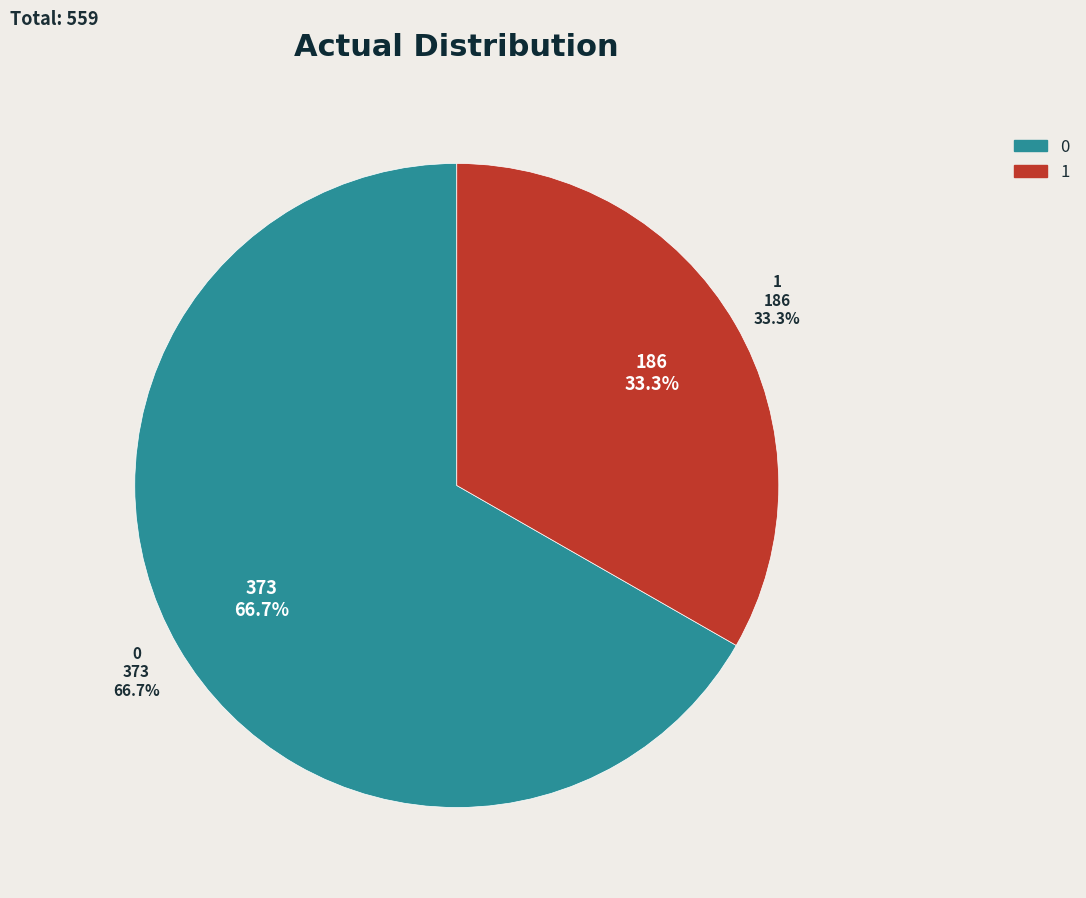

Is 1 the majority of the pie?

No